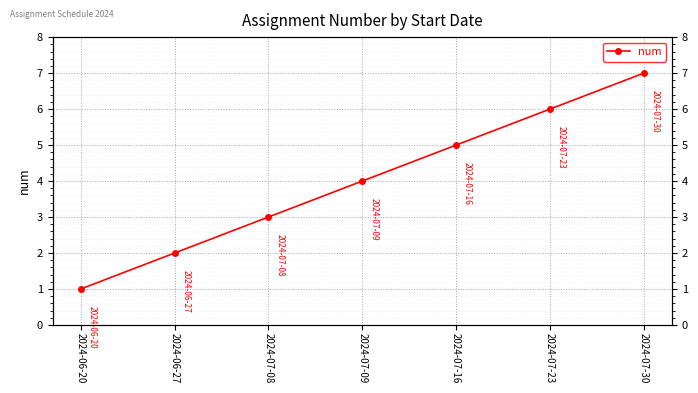

Reading left to right, what are all the values shown in this chart?

2024-06-20=1	2024-06-27=2	2024-07-08=3	2024-07-09=4	2024-07-16=5	2024-07-23=6	2024-07-30=7